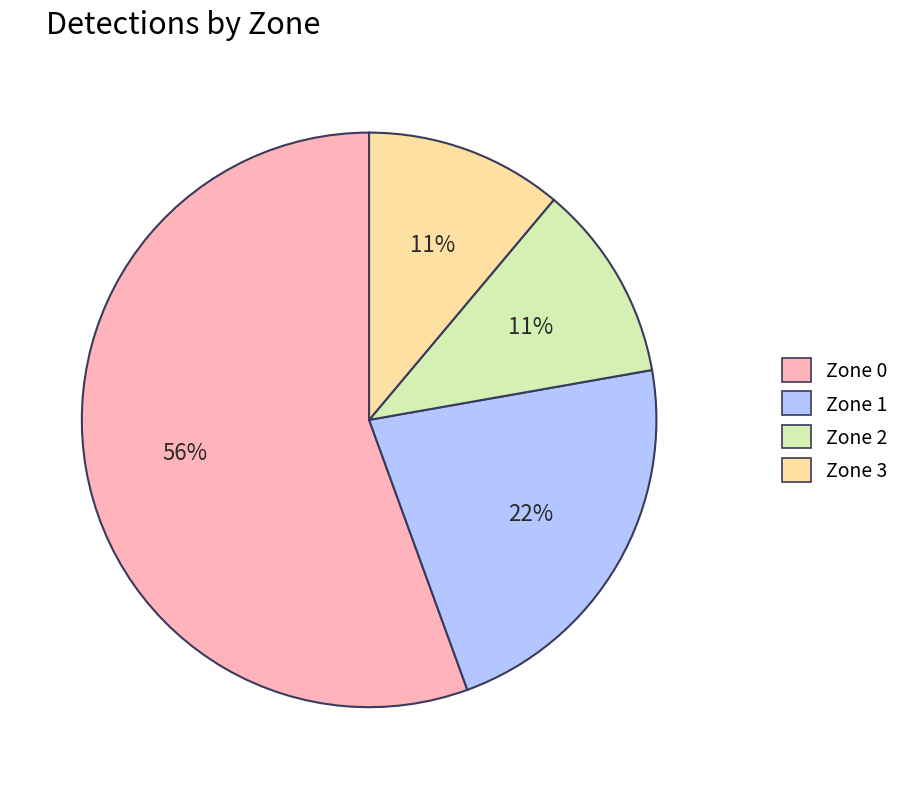

Is there any slice that represents more than half of the pie?

Yes